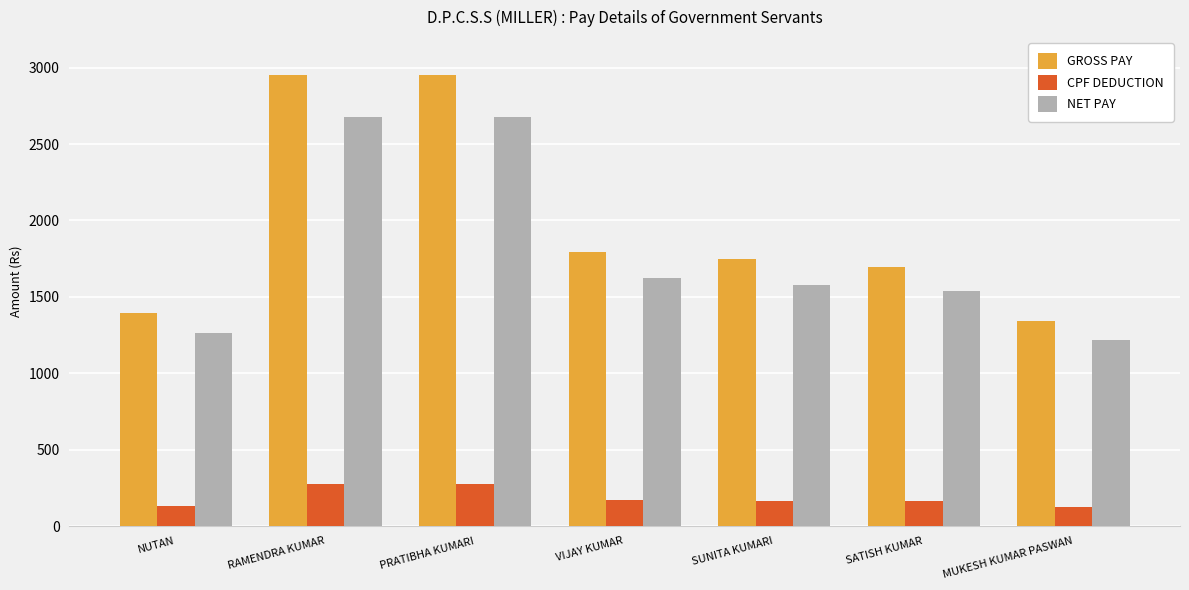

At which label does CPF DEDUCTION first exceed 166?

RAMENDRA KUMAR